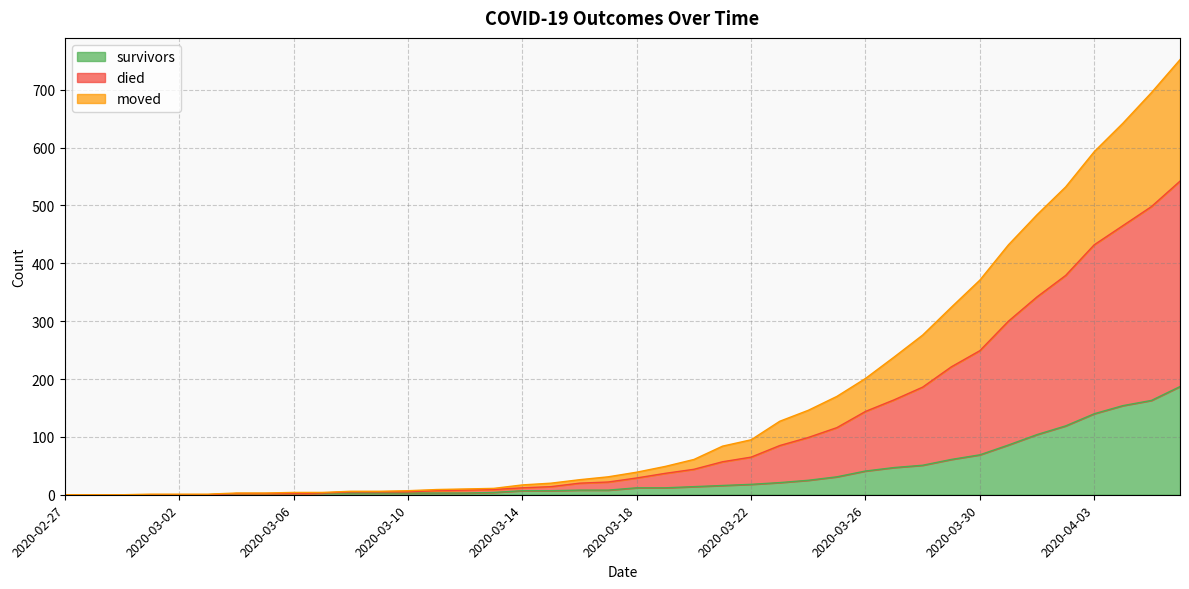

Which series has the largest range (max minus min)?

died